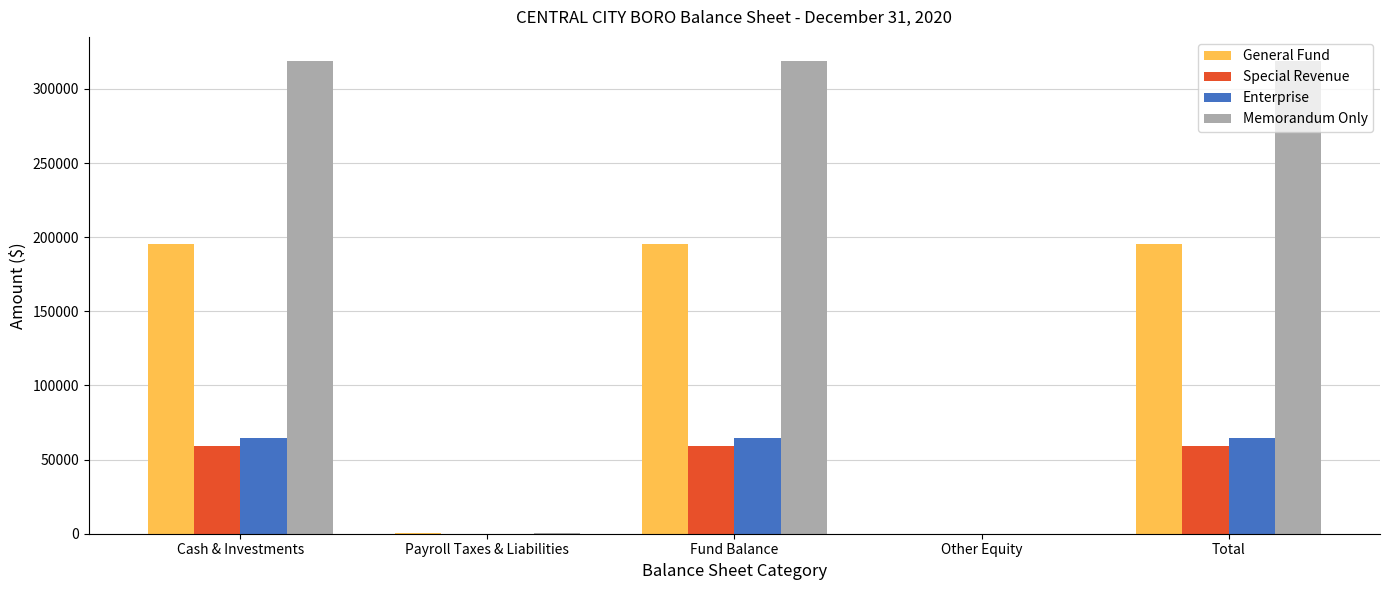

The General Fund series shows 93353 at Fund Balance. True or false?

False